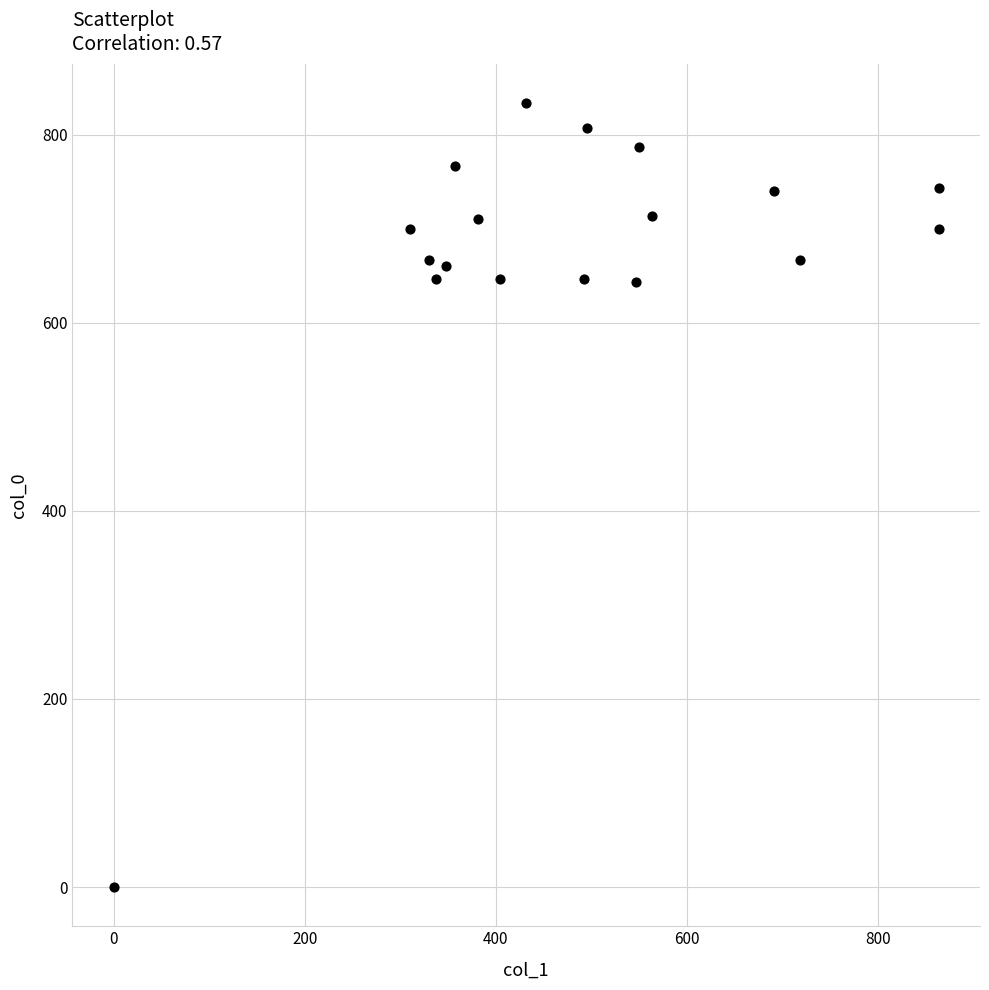

What is the range of Y values (max minus min)?

833.3